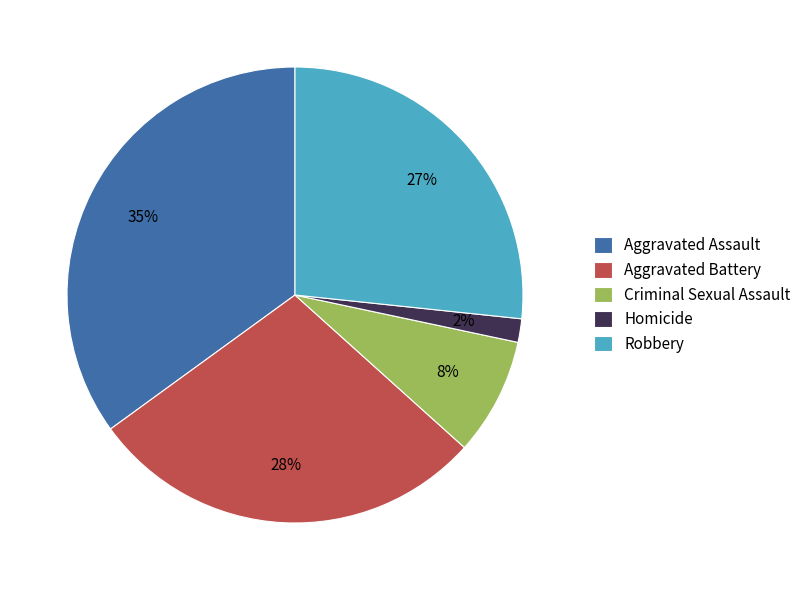

Does any single category account for the majority?

No